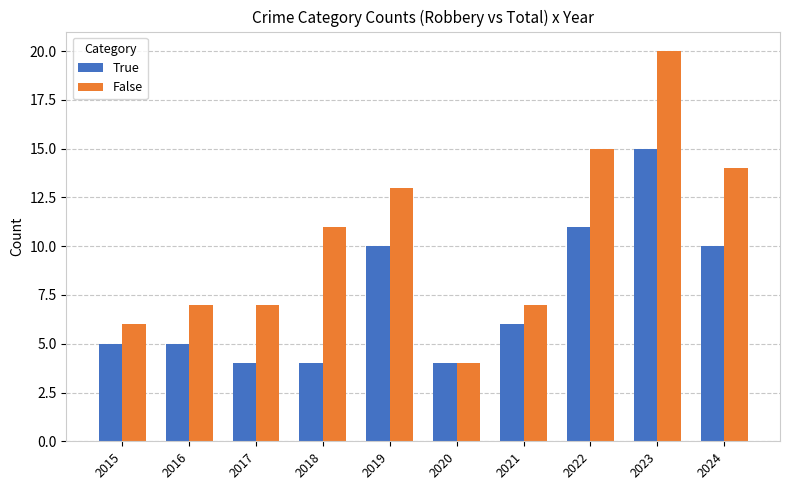

Which series has the largest range (max minus min)?

False